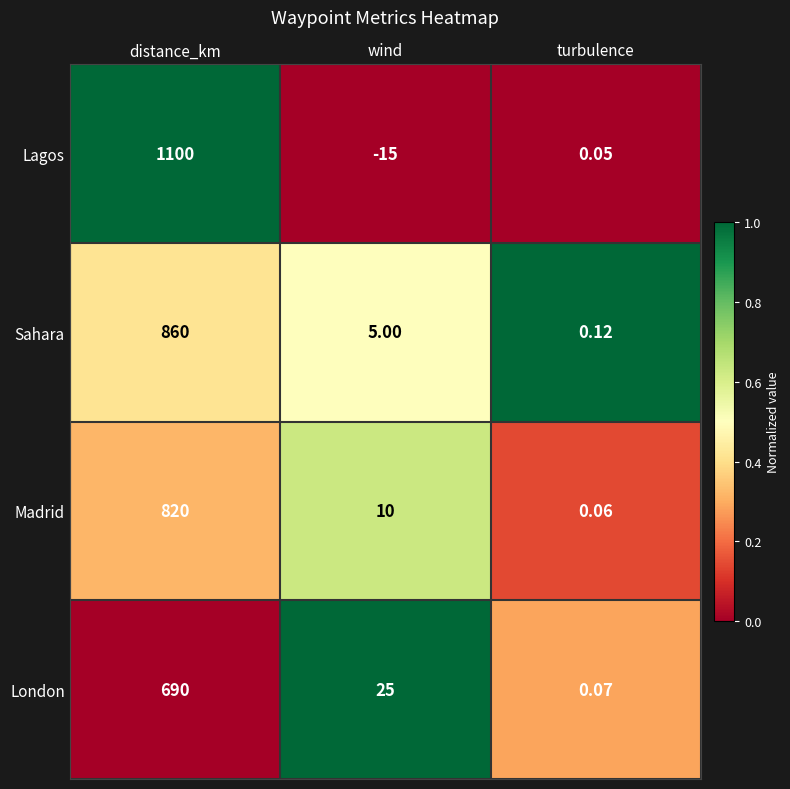

Rank the series by their maximum value, from lowest to highest.

London, Madrid, Sahara, Lagos